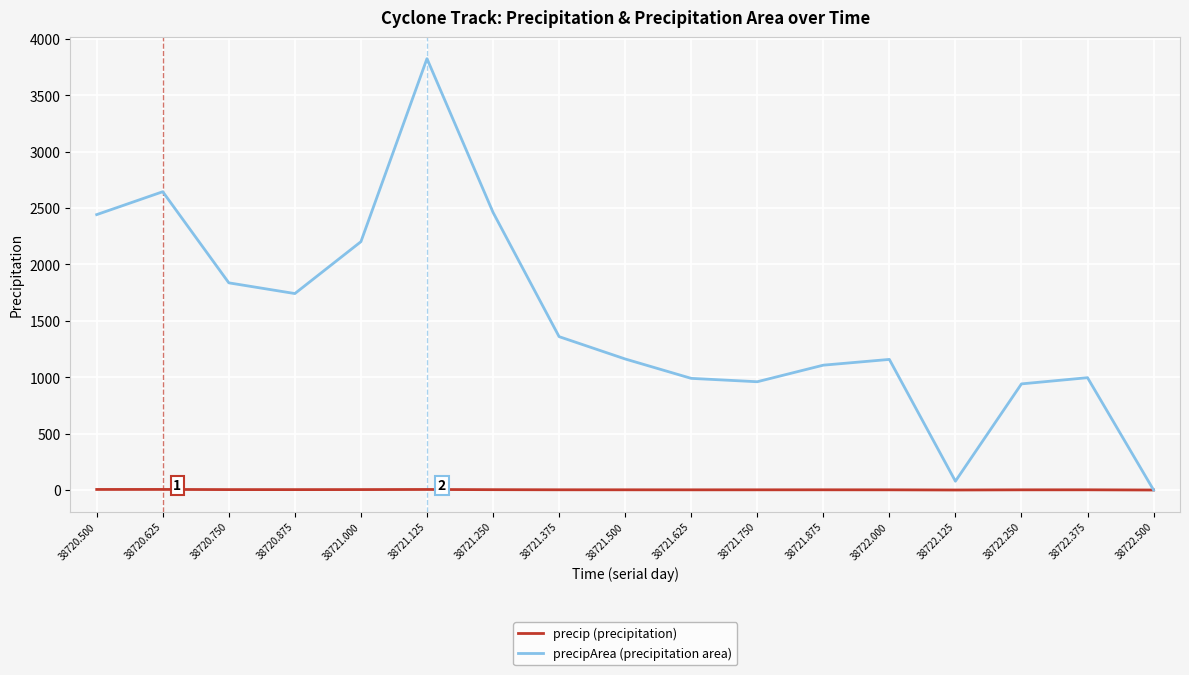

At which label does precipArea (precipitation area) first exceed 1162?

38720.500